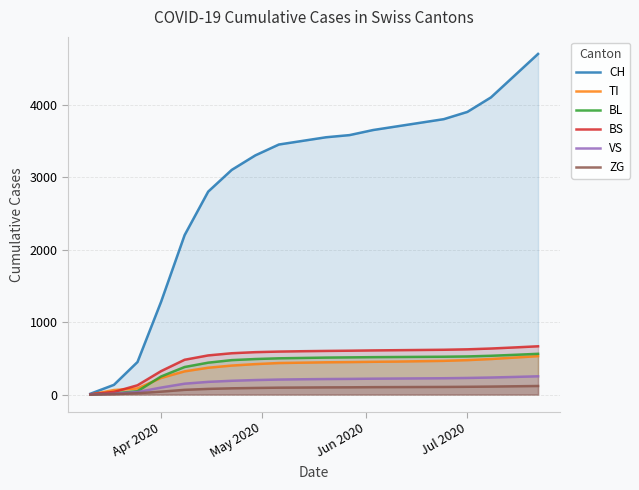

Which series has the largest range (max minus min)?

CH